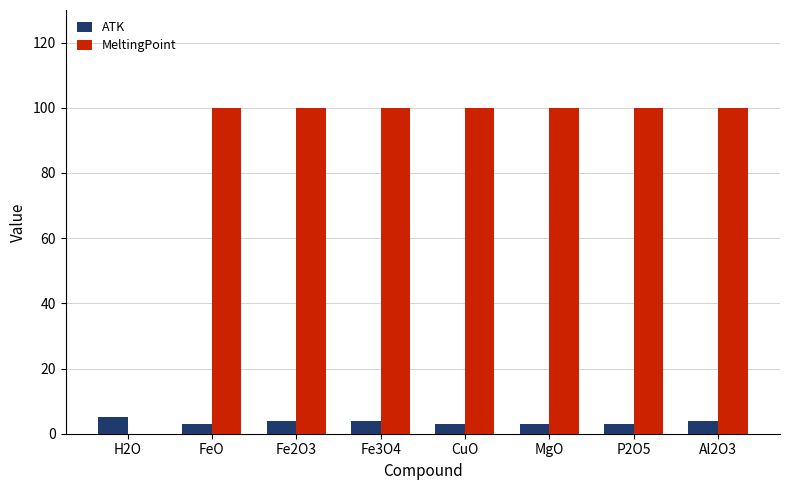

Which series has the largest total across all categories?

MeltingPoint